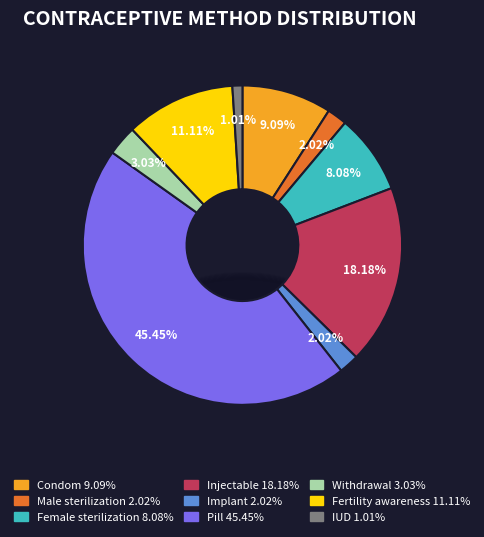

To the nearest percent, what is the difference between the largest and smallest slice percentages?

44%